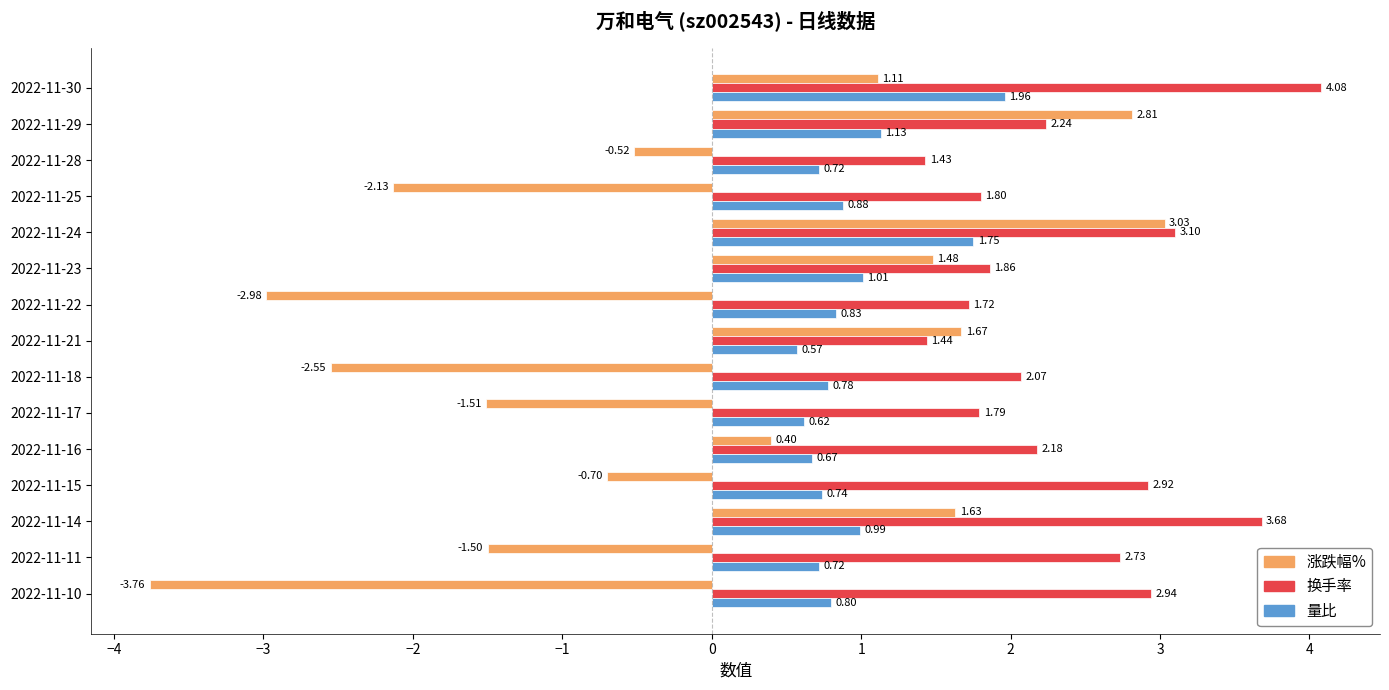

Which series has the largest range (max minus min)?

涨跌幅%